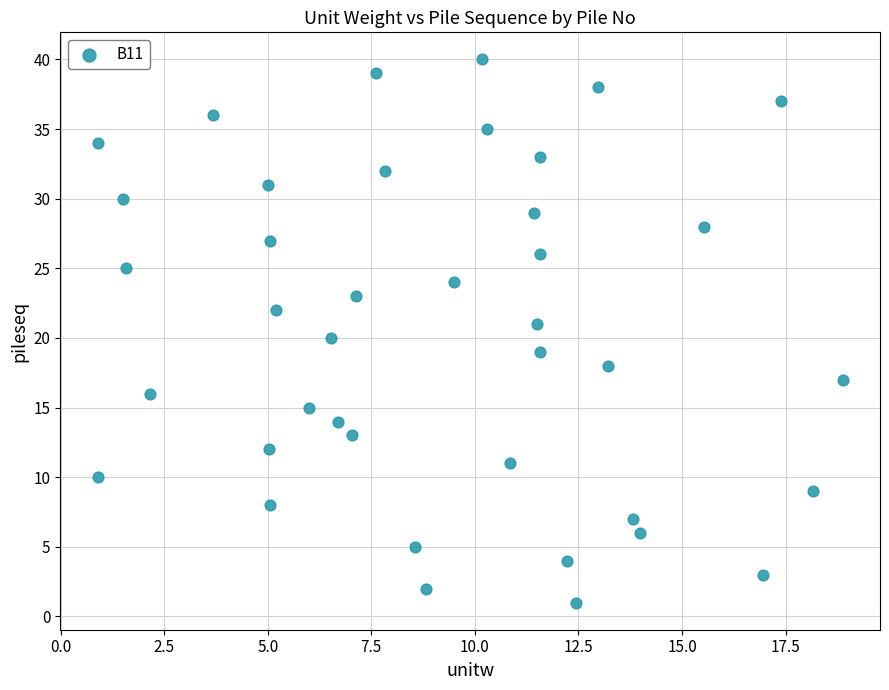

What is the range of Y values (max minus min)?

39